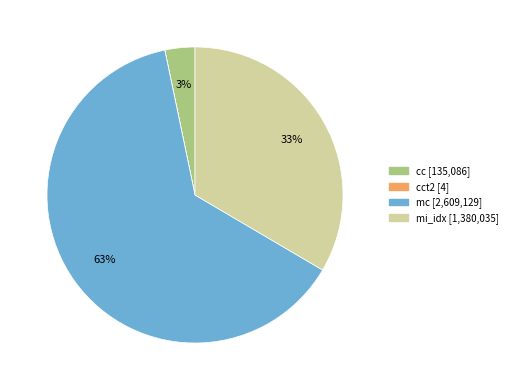

Does any single category account for the majority?

Yes